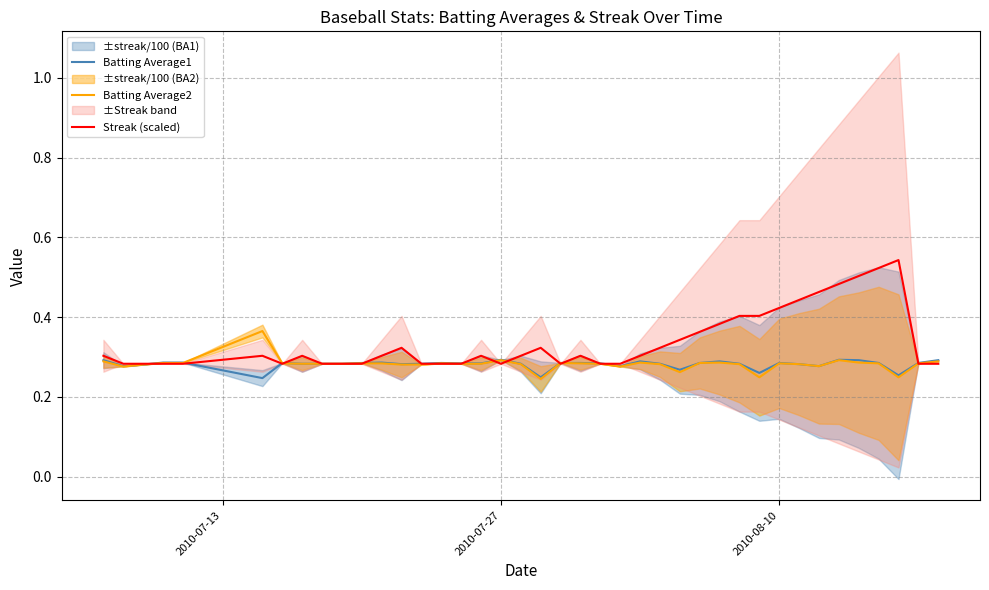

Which series has the widest spread of values?

Streak (scaled)